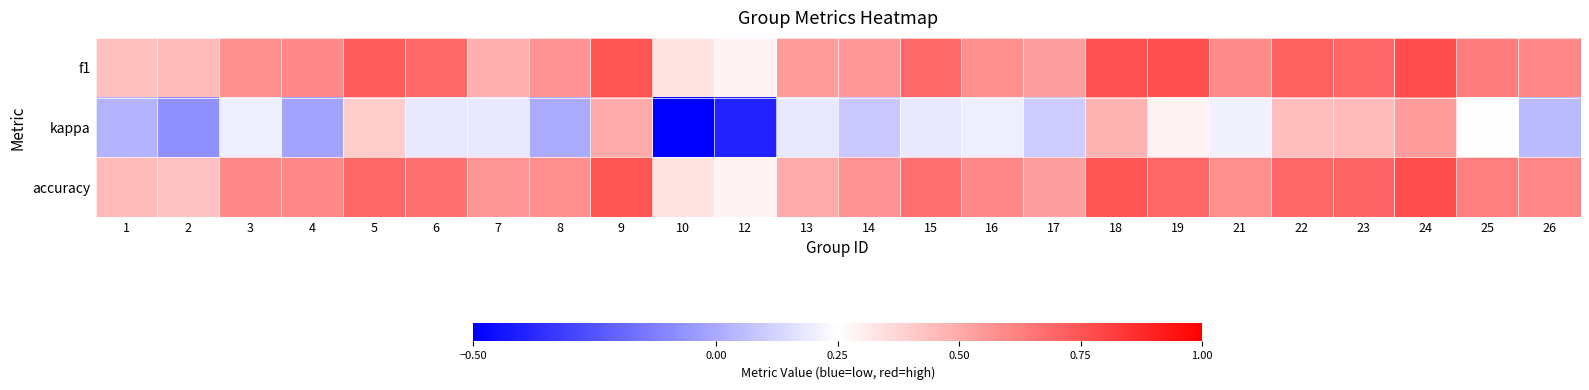

Reading right to left, what are all the values shown in this chart?

f1: 26=0.6	25=0.6	24=0.8	23=0.7	22=0.7	21=0.6	19=0.8	18=0.8	17=0.5	16=0.6	15=0.7	14=0.6	13=0.5	12=0.3	10=0.3	9=0.8	8=0.6	7=0.5	6=0.7	5=0.7	4=0.6	3=0.6	2=0.5	1=0.4
kappa: 26=0.0	25=0.2	24=0.5	23=0.5	22=0.4	21=0.2	19=0.3	18=0.5	17=0.1	16=0.2	15=0.2	14=0.1	13=0.2	12=-0.4	10=-0.5	9=0.5	8=0.0	7=0.2	6=0.2	5=0.4	4=-0.0	3=0.2	2=-0.1	1=0.0
accuracy: 26=0.6	25=0.6	24=0.8	23=0.7	22=0.7	21=0.6	19=0.7	18=0.8	17=0.5	16=0.6	15=0.7	14=0.6	13=0.5	12=0.3	10=0.3	9=0.8	8=0.6	7=0.6	6=0.7	5=0.7	4=0.6	3=0.6	2=0.4	1=0.5